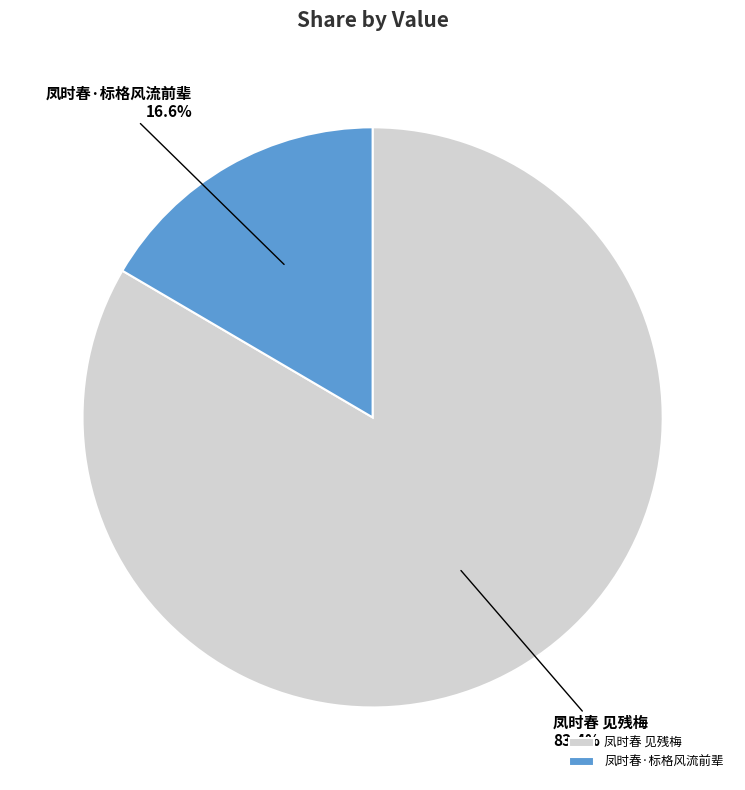

Which has a higher value, 凤时春 见残梅 or 凤时春·标格风流前辈?

凤时春 见残梅